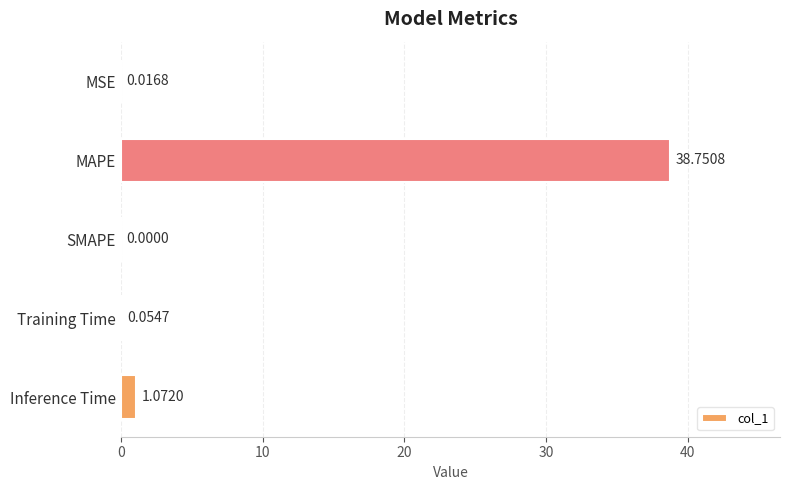

At which category does the chart reach its peak across all series?

MAPE